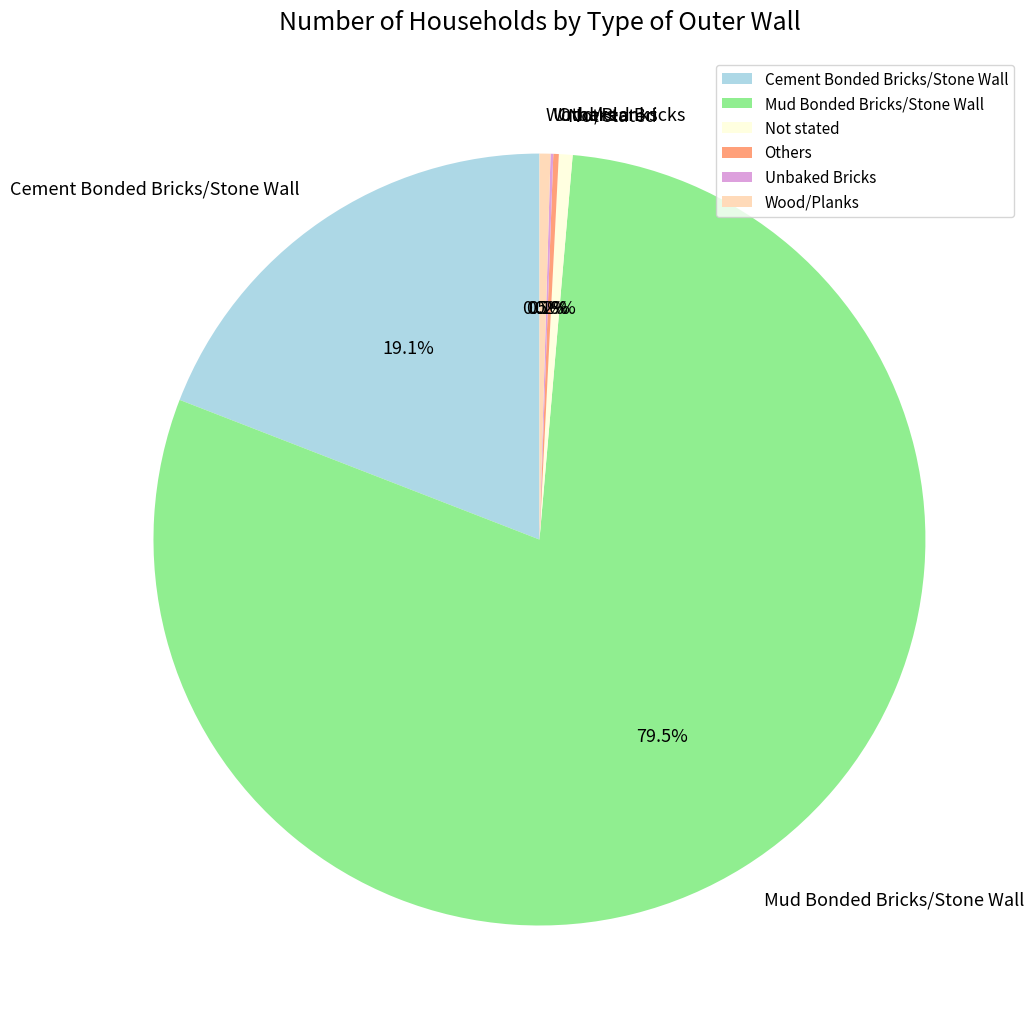

The Not stated slice represents 1% of the pie. True or false?

True